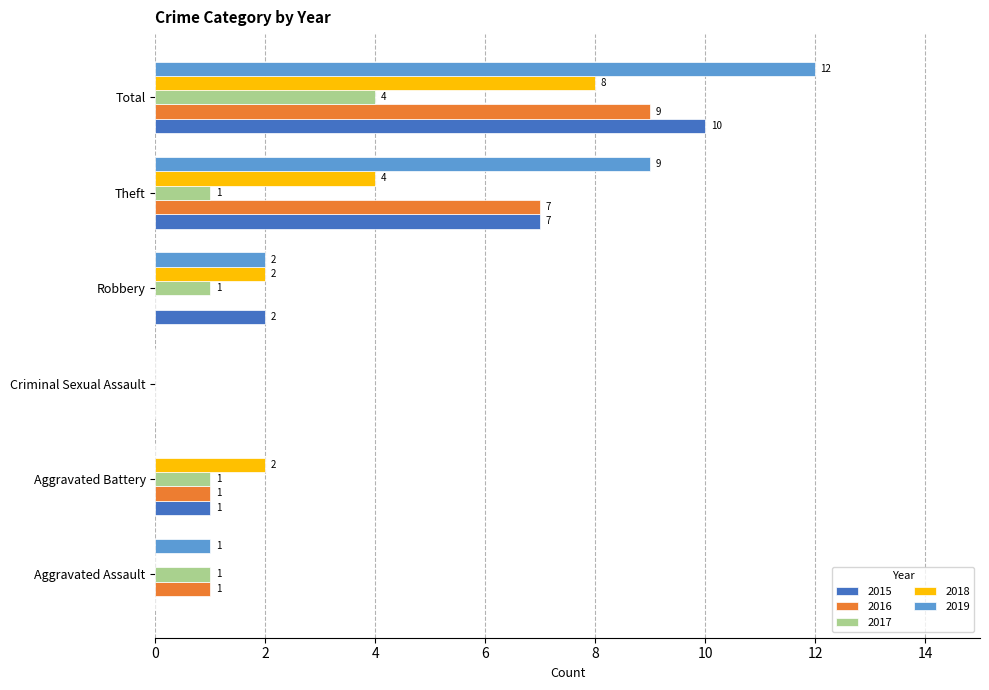

What are all the series names shown in the legend?

2015, 2016, 2017, 2018, 2019